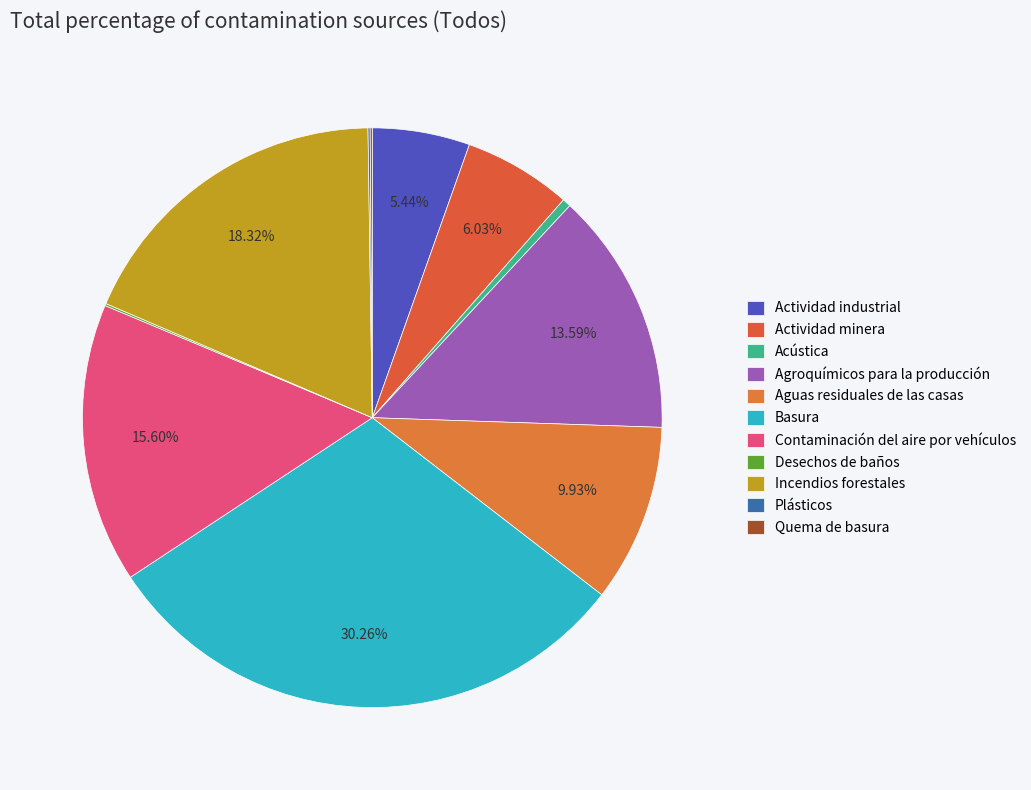

Which has a higher value, Aguas residuales de las casas or Incendios forestales?

Incendios forestales